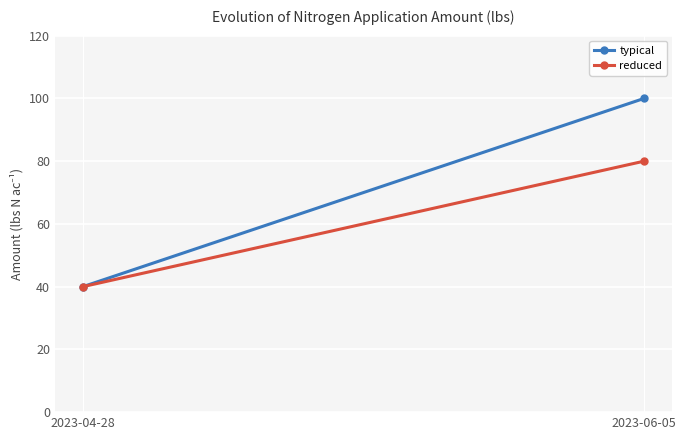

What position from the left is 2023-04-28?

1